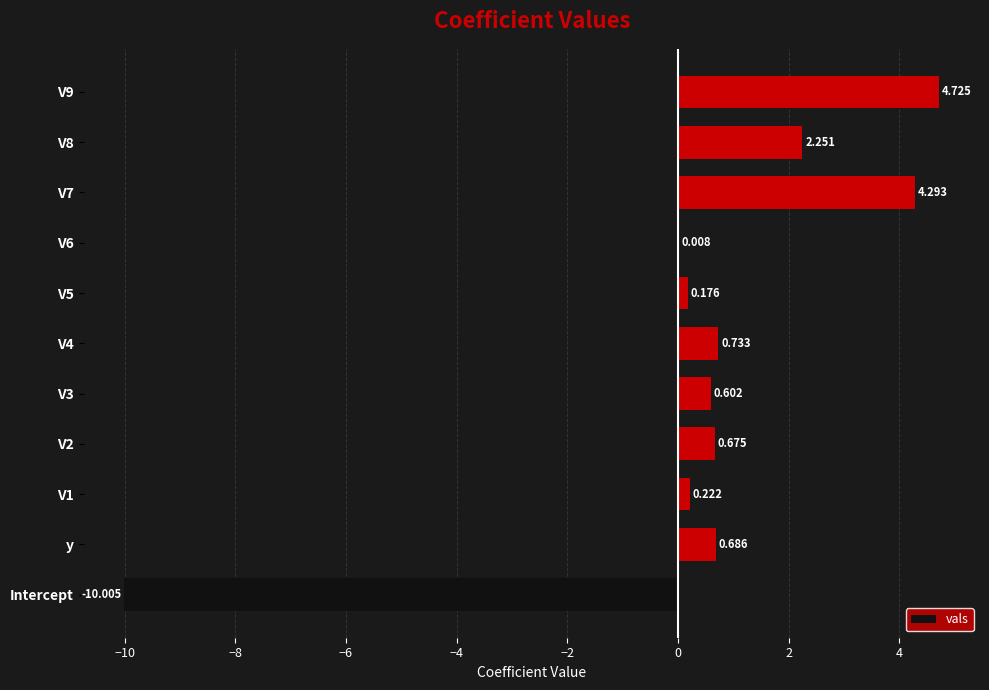

Which has a higher value, y or V2?

y